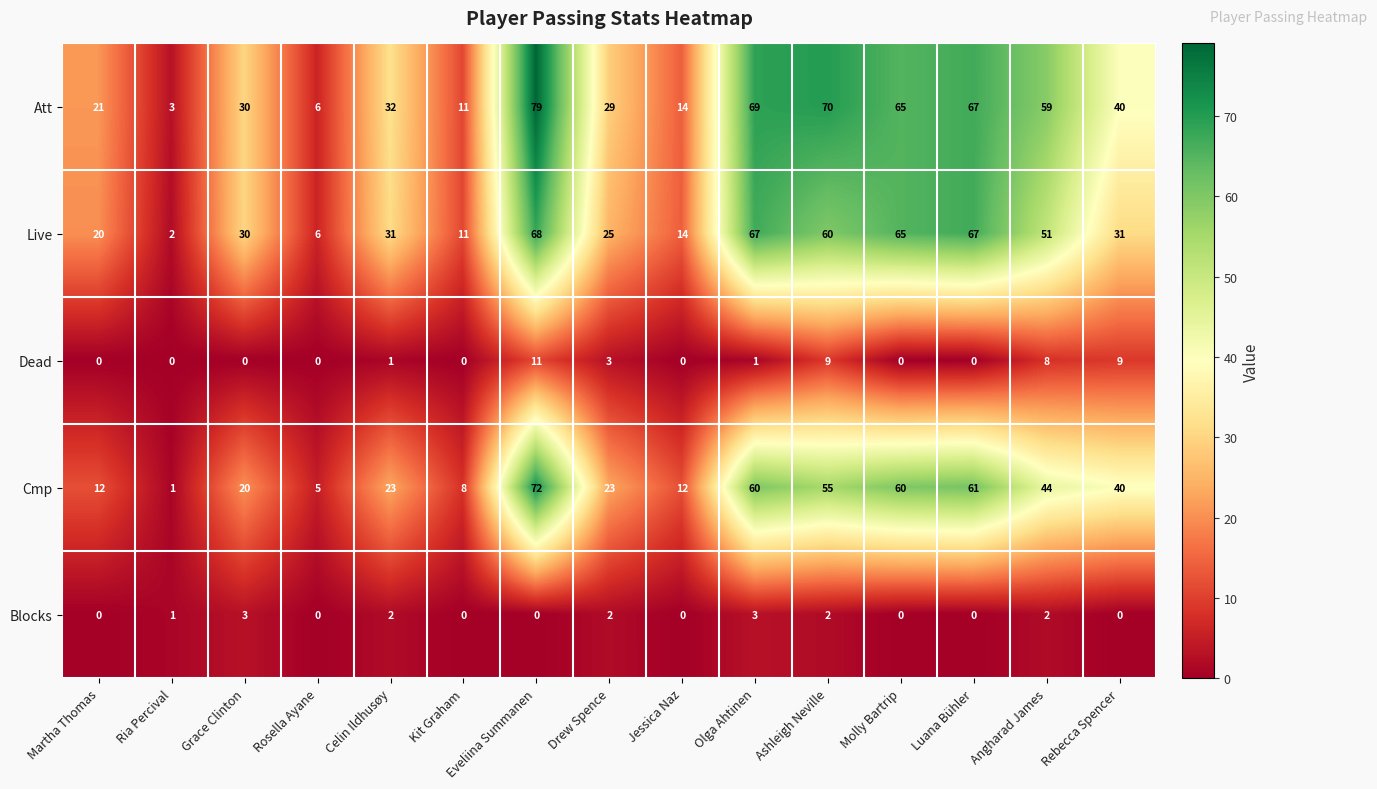

What is the average value of the Att series?

40